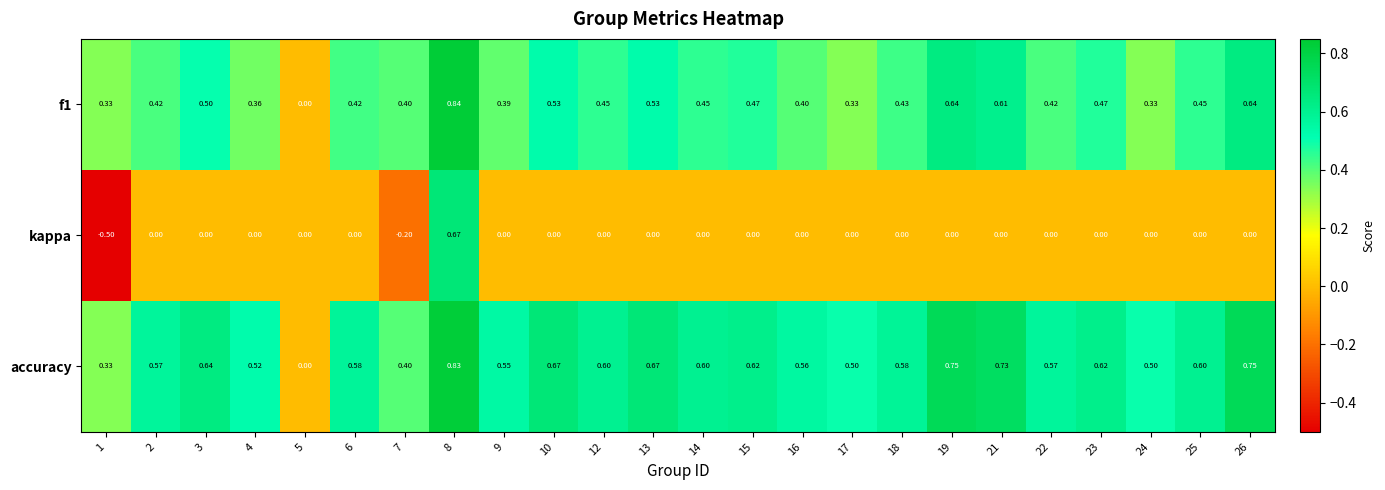

Which series has the largest range (max minus min)?

kappa